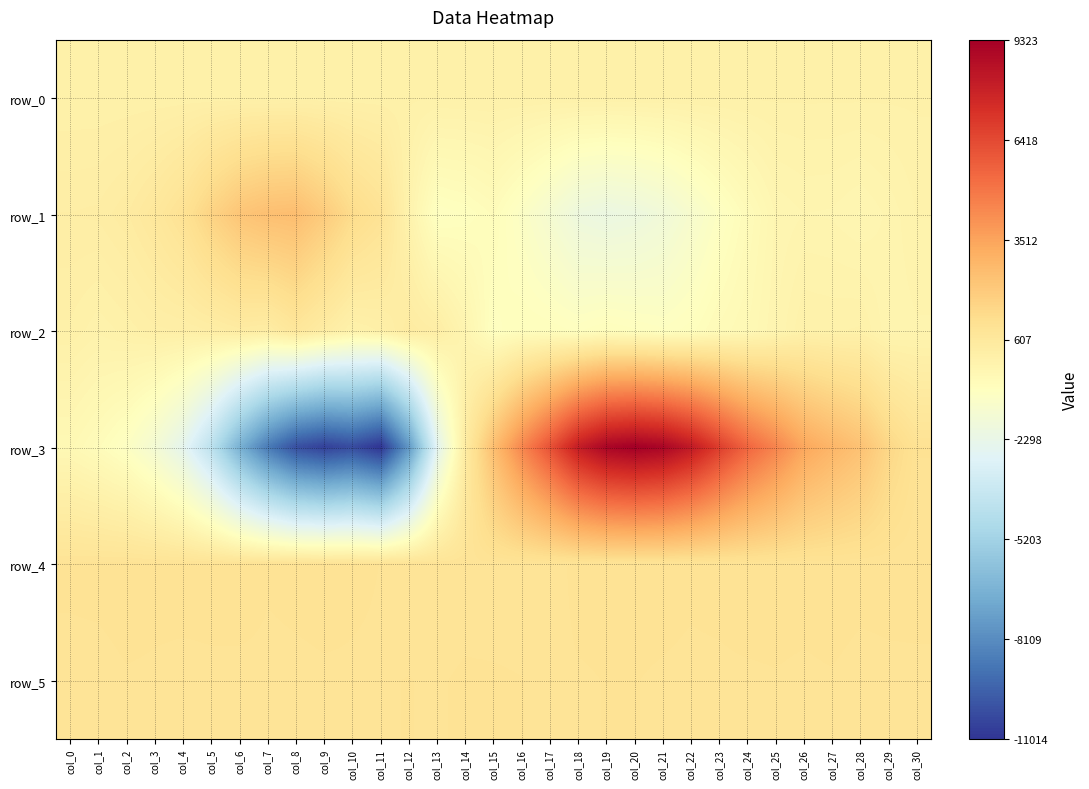

The value of row_5 at col_10 is 900.0. True or false?

True